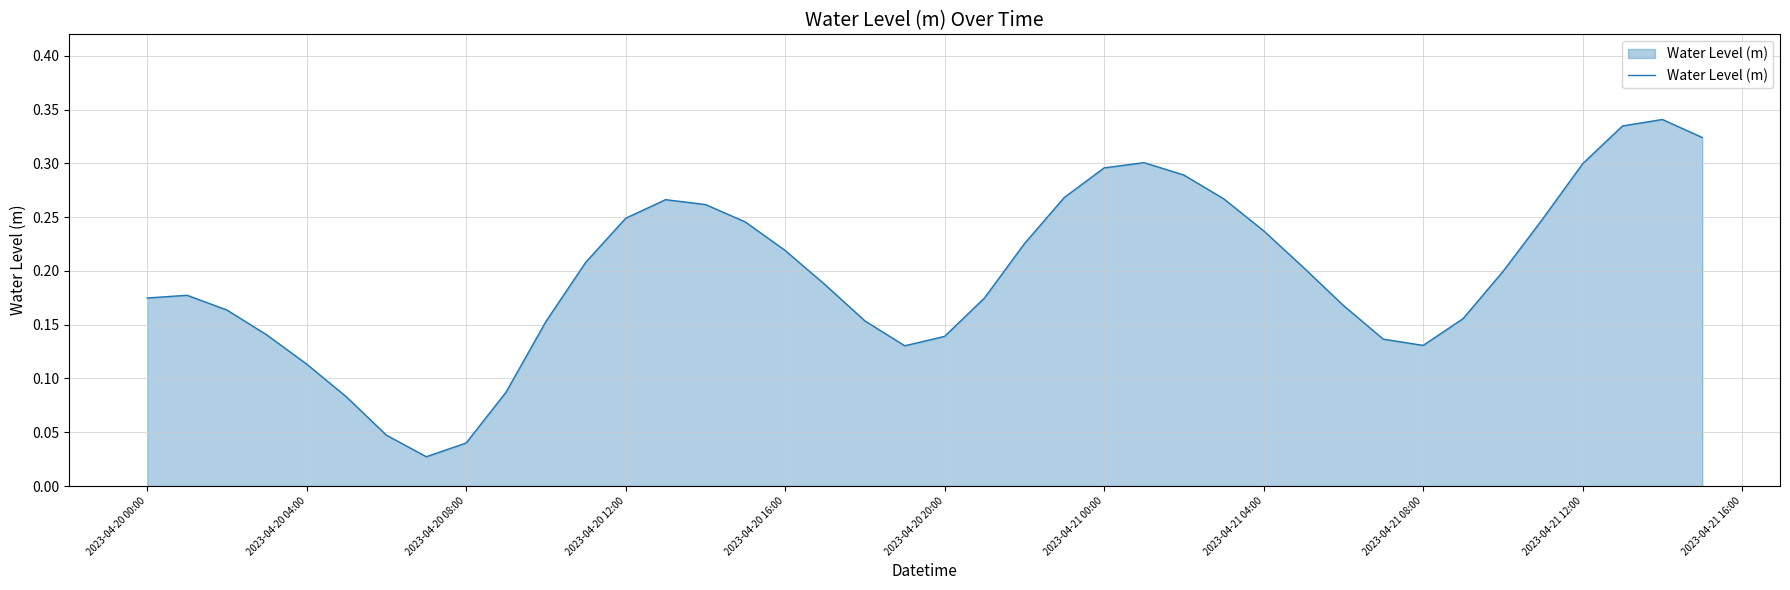

Is it true that the value at 2023-04-21 08:00 is 0.2?

False